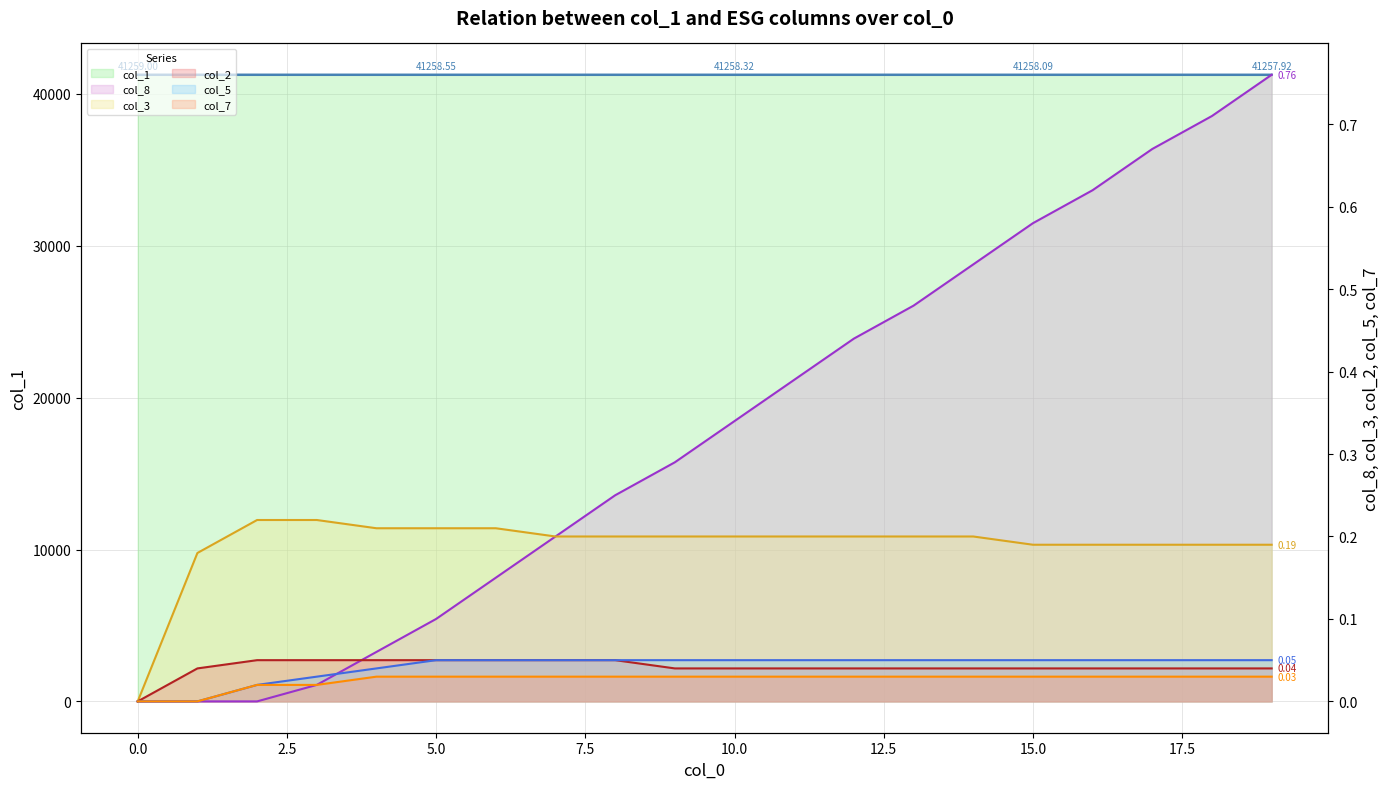

At 14, list the series in order from largest to smallest.

col_1 line, col_8 line, col_3 line, col_5 line, col_2 line, col_7 line